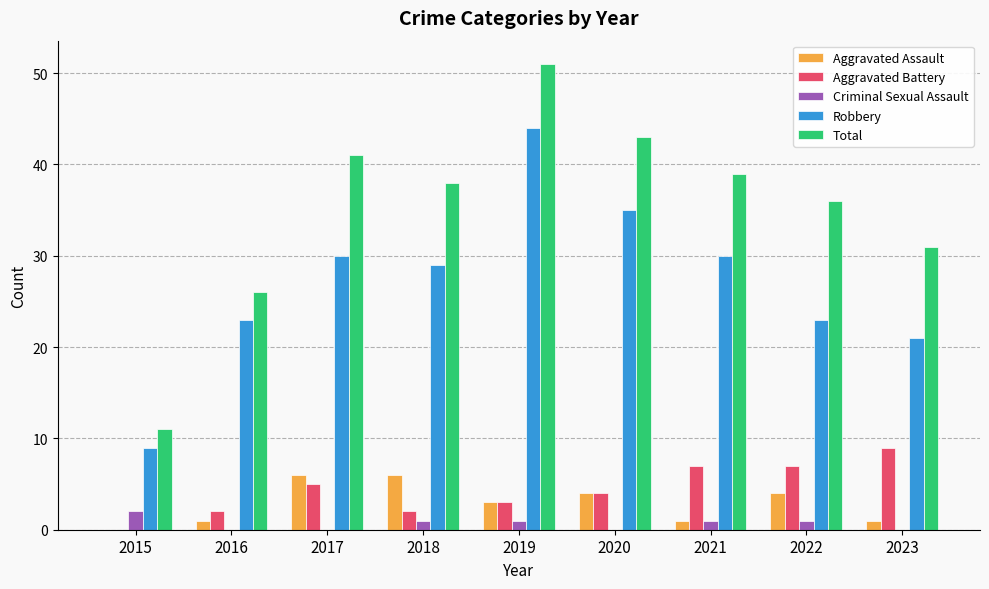

Which series has the largest total across all categories?

Total